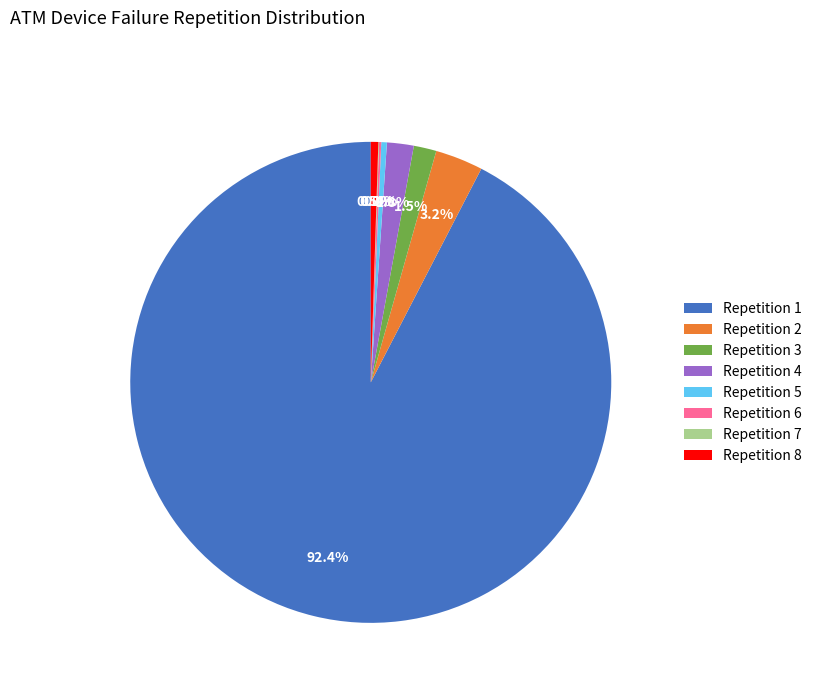

What is the majority slice?

Repetition 1